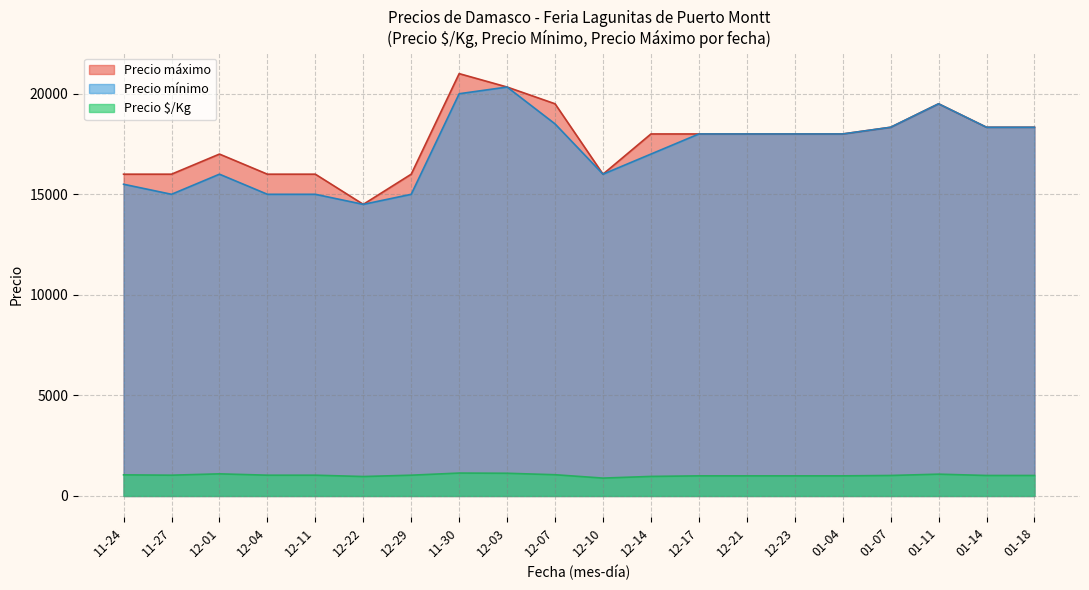

What is the difference between the second highest and second lowest values in the Precio mínimo series?

5000